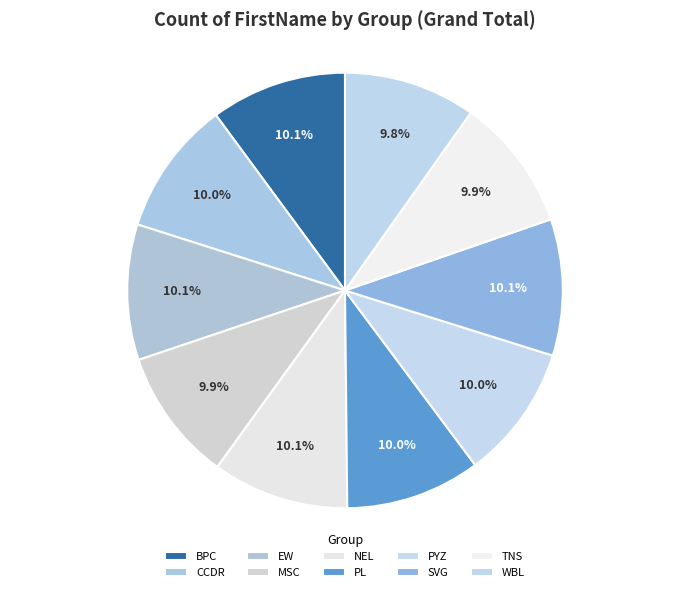

Does any single category account for the majority?

No